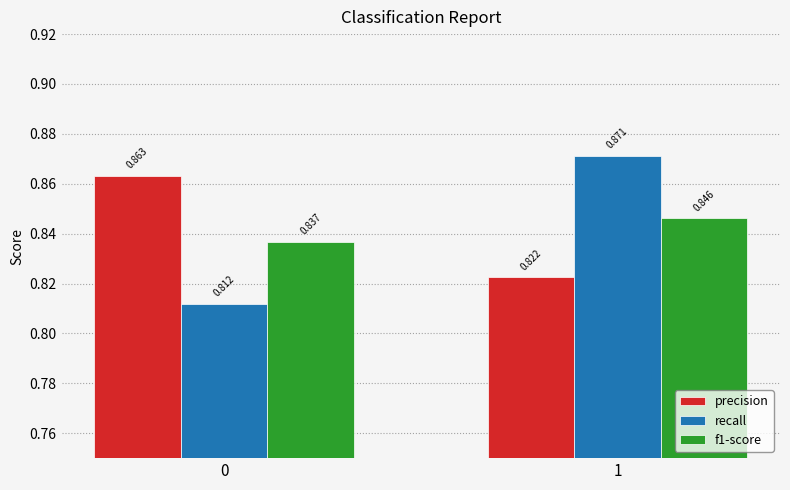

Which series has the widest spread of values?

recall